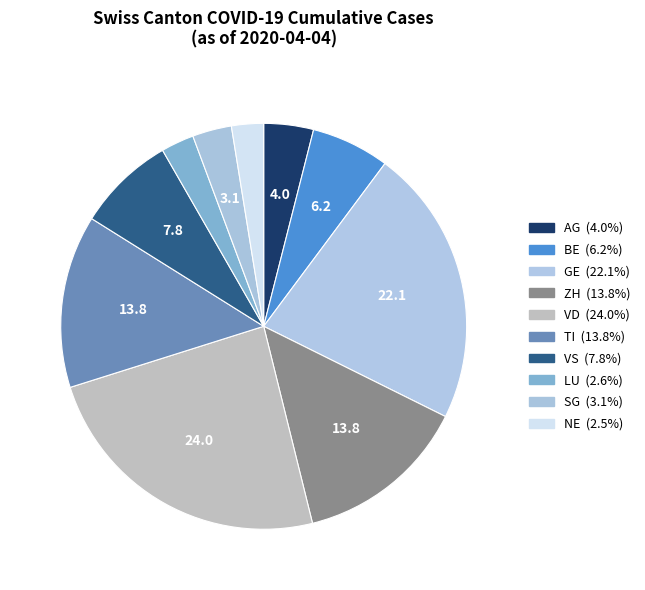

Which slice is the smallest?

NE